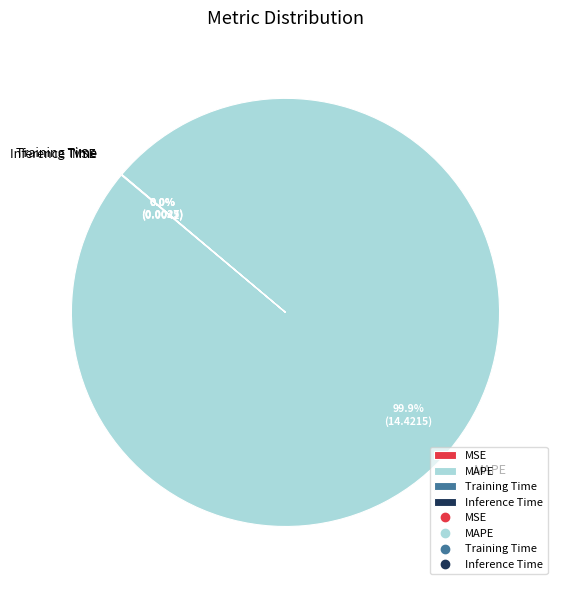

To the nearest percent, what is the average slice percentage?

25%